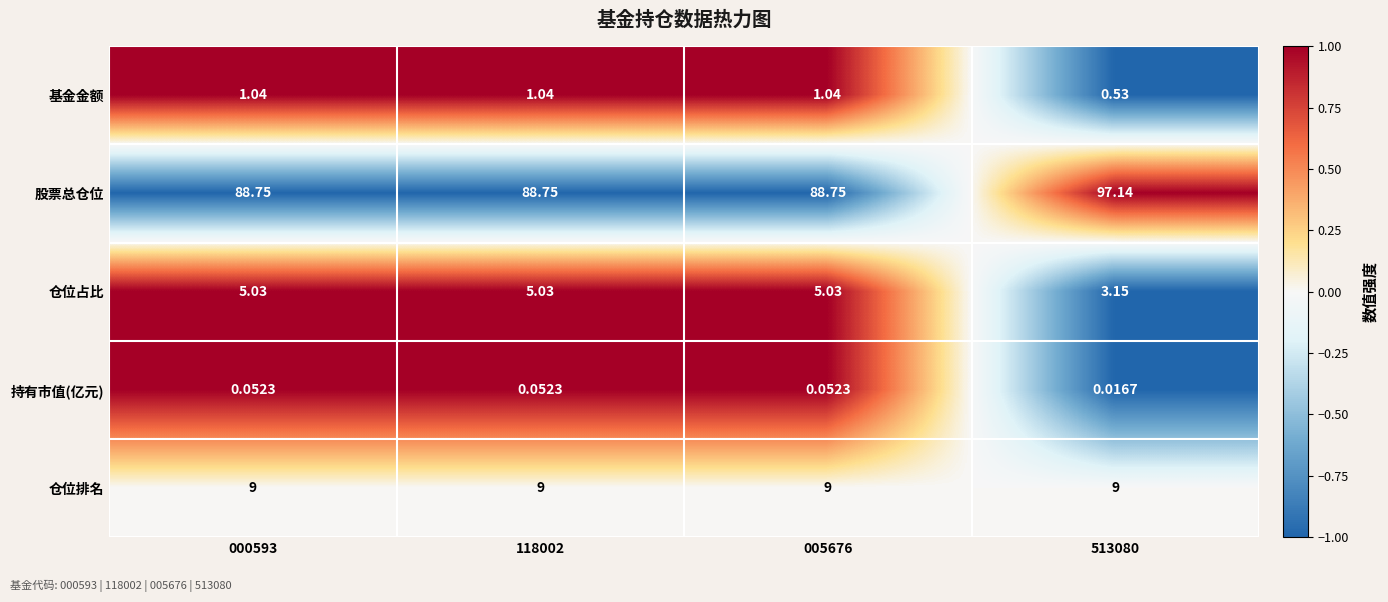

Is the value of 仓位排名 at 005676 greater than the value of 股票总仓位 at 000593?

No